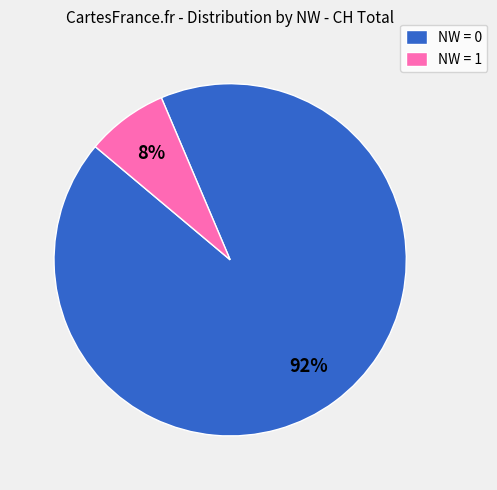

Which has a higher value, NW = 1 or NW = 0?

NW = 0